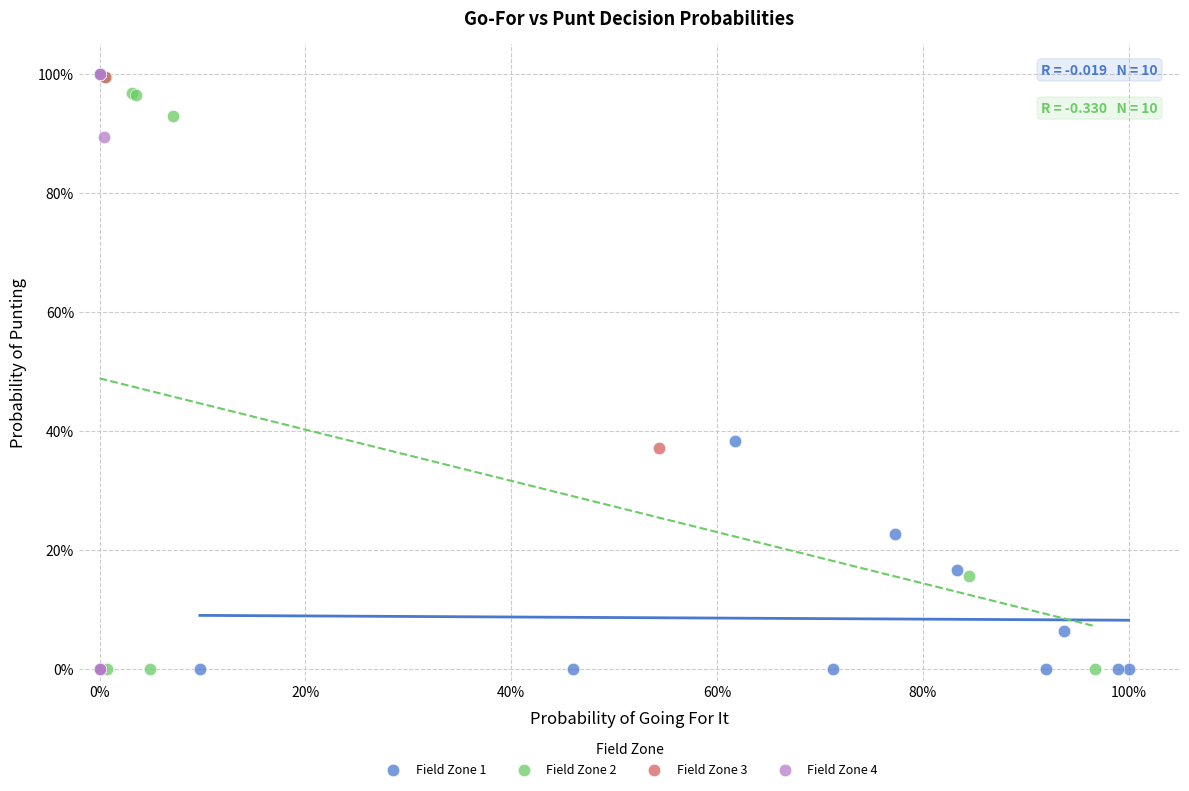

What are all the series names shown in the legend?

Field Zone 1, Field Zone 2, Field Zone 3, Field Zone 4